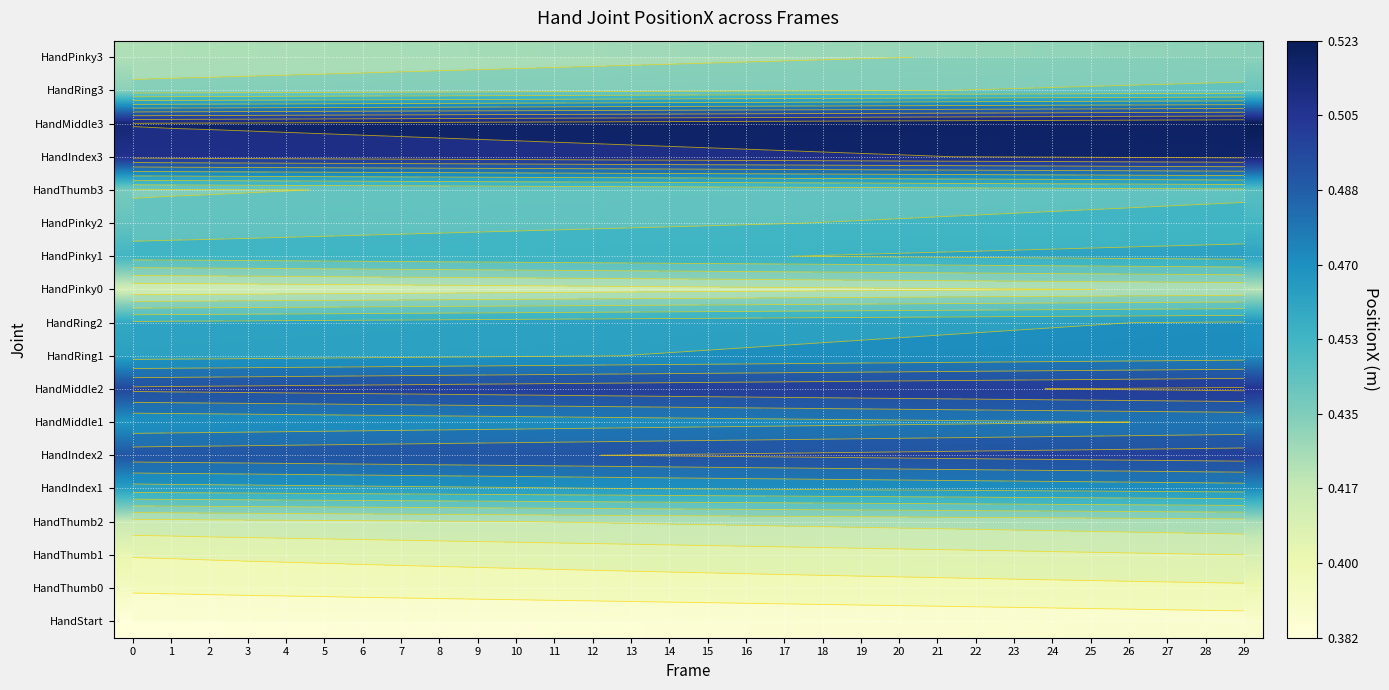

Between 26 and 25, which is larger?

26